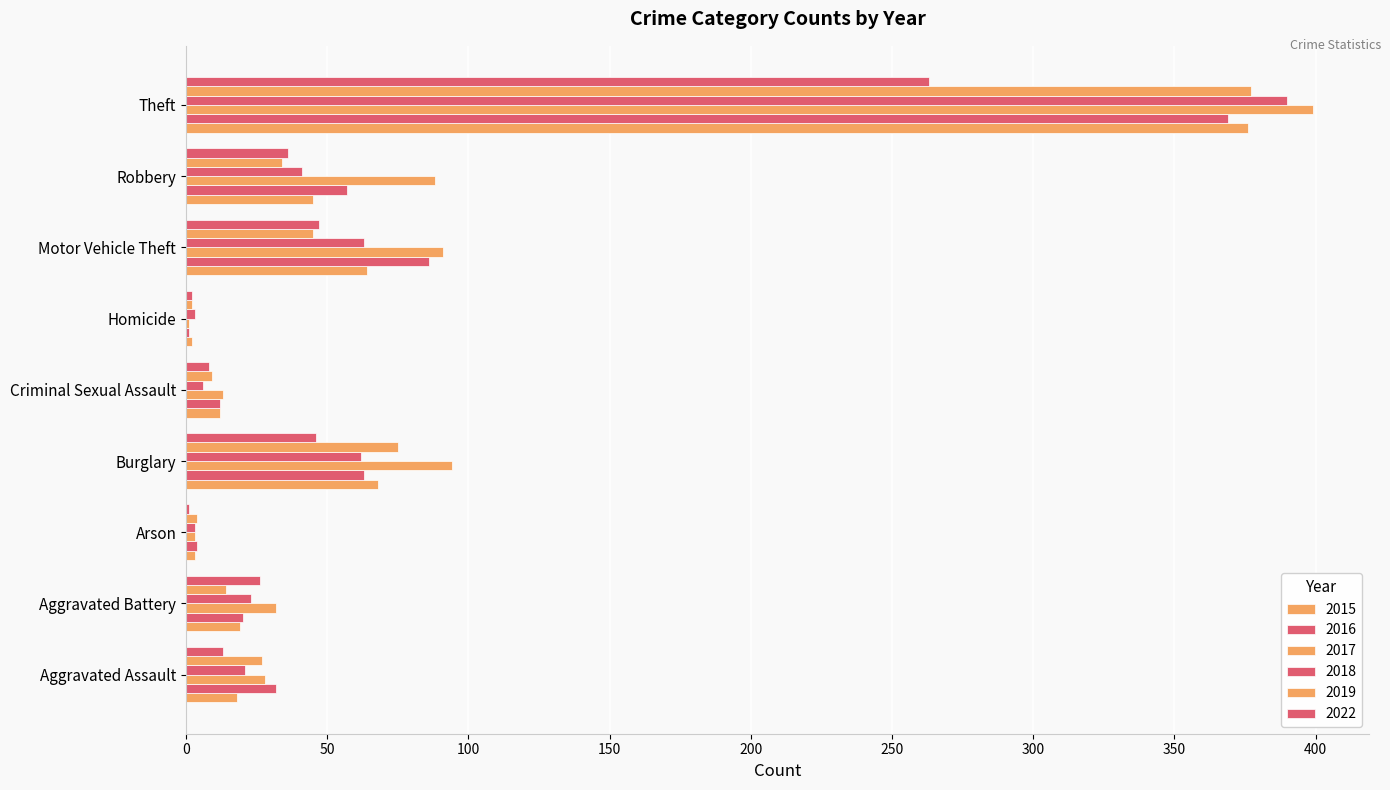

How many data points does each series have?

9